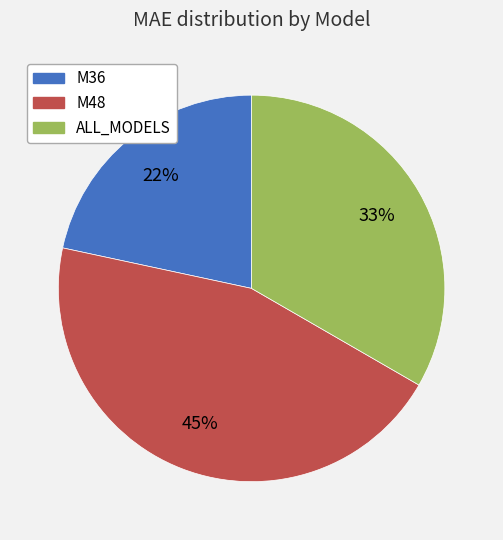

To the nearest percent, what is the combined percentage of M48 and M36?

67%